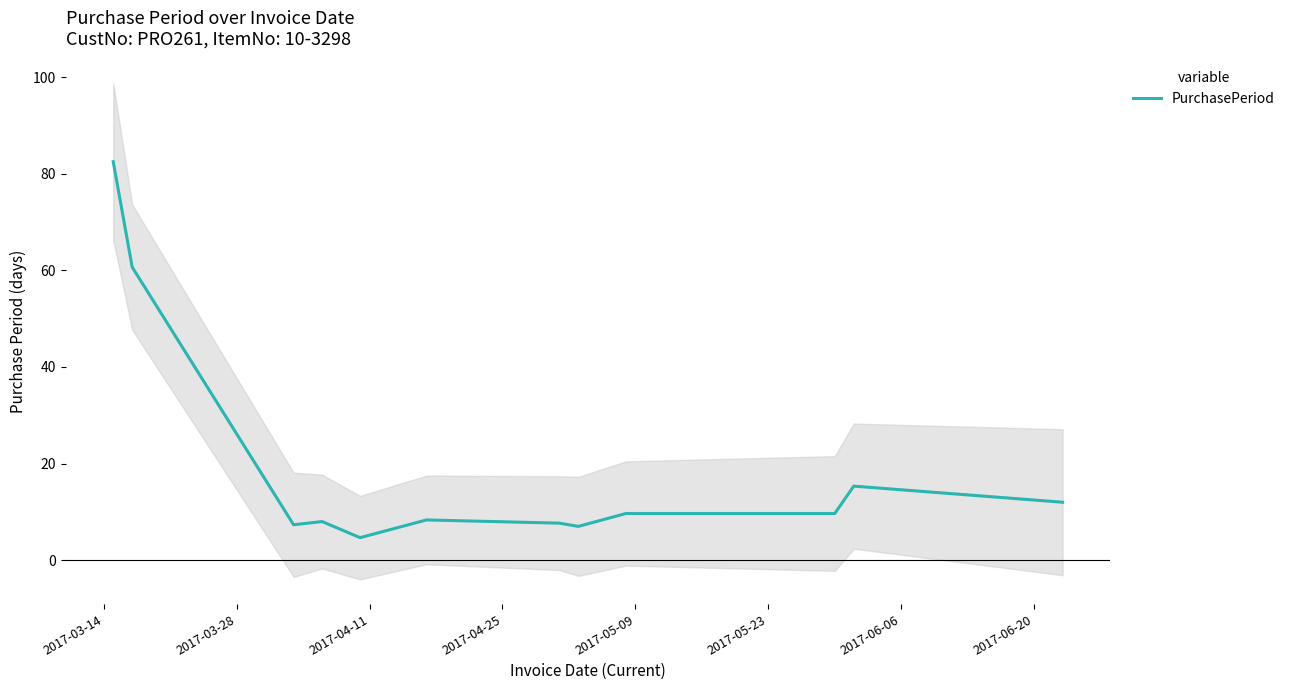

What is the lowest value of the PurchasePeriod series?

4.7